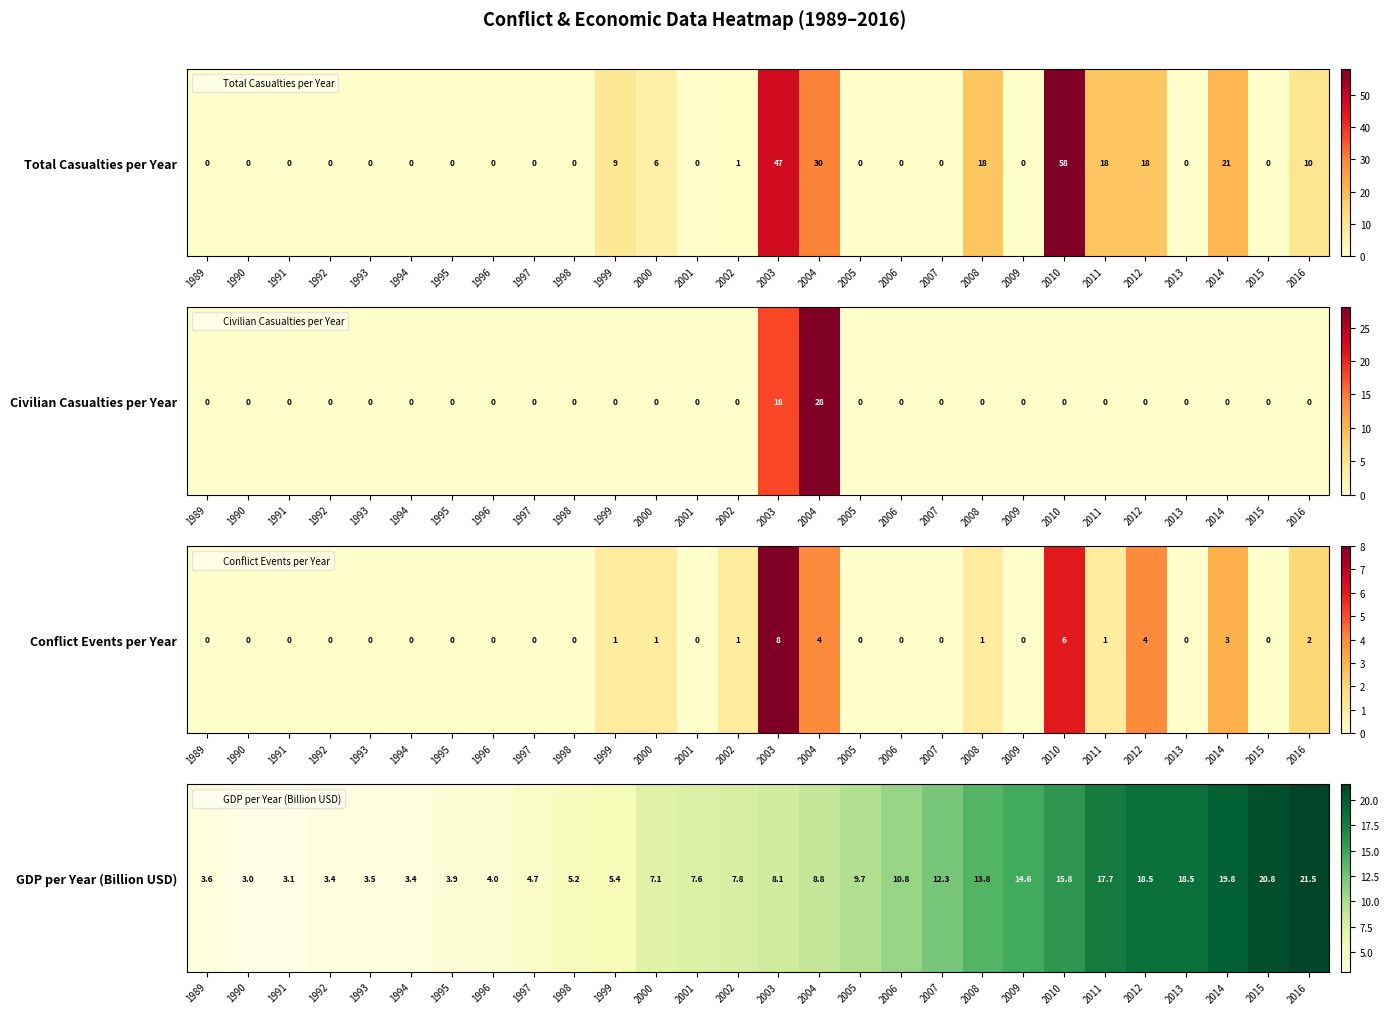

List the labels in order of value, largest first.

2016, 2015, 2014, 2012, 2013, 2011, 2010, 2009, 2008, 2007, 2006, 2005, 2004, 2003, 2002, 2001, 2000, 1999, 1998, 1997, 1996, 1995, 1989, 1993, 1994, 1992, 1991, 1990